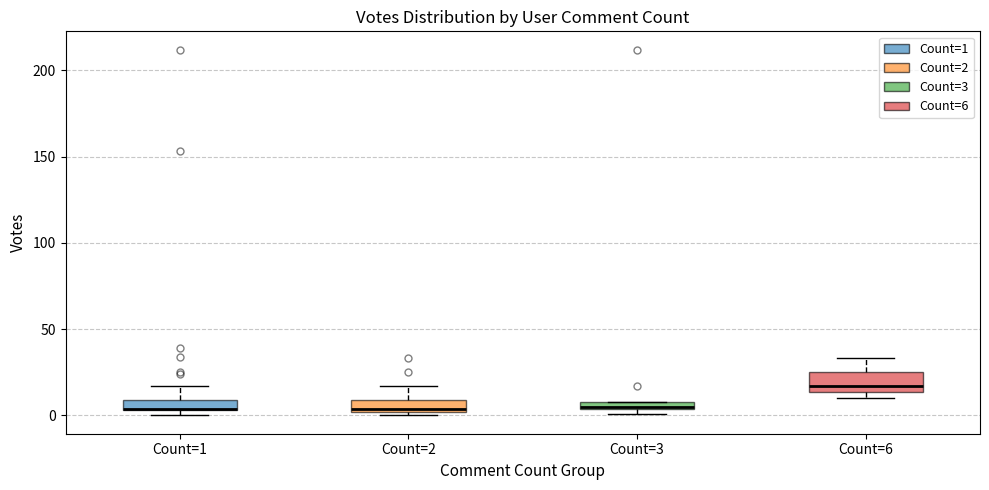

Where is the upper edge of the box for Count=3 on the y-axis? The values are not printed on the chart, so give them approximately, as read against the axis.

10